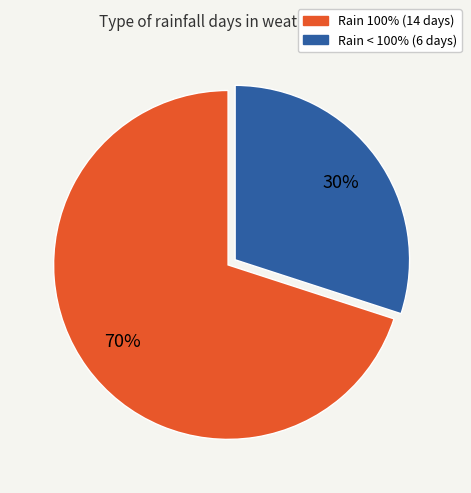

To the nearest percent, what portion does Rain 100% represent?

70%